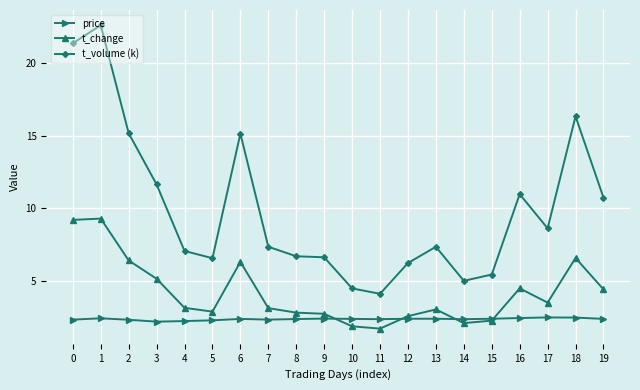

The value of t_change at 11 is 1.7. True or false?

True